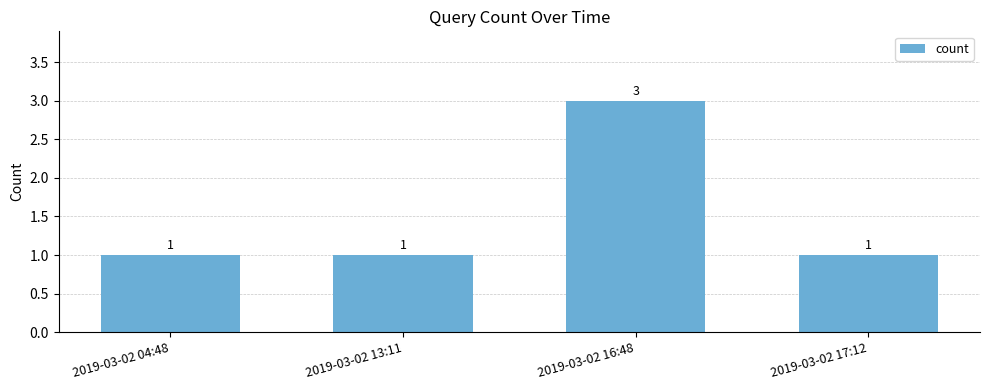

True or false: the data shows 1 at 2019-03-02 17:12.

True